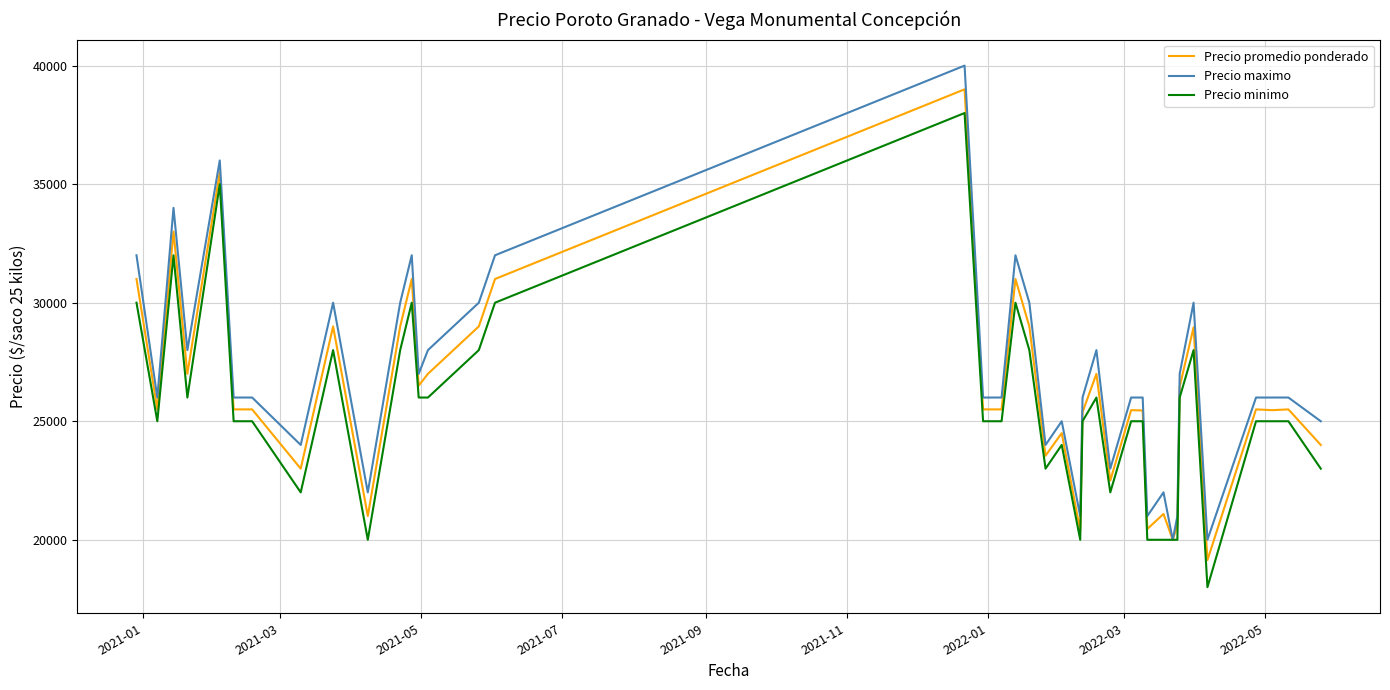

What is the highest value of the Precio promedio ponderado series?

39000